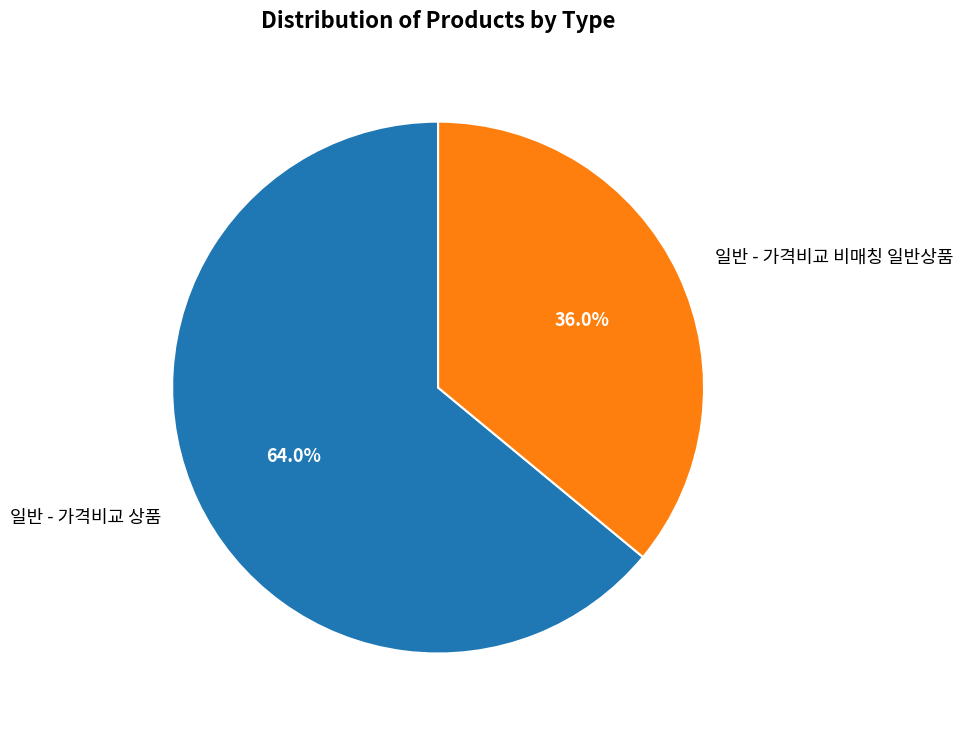

The 일반 - 가격비교 상품 slice represents 64% of the pie. True or false?

True